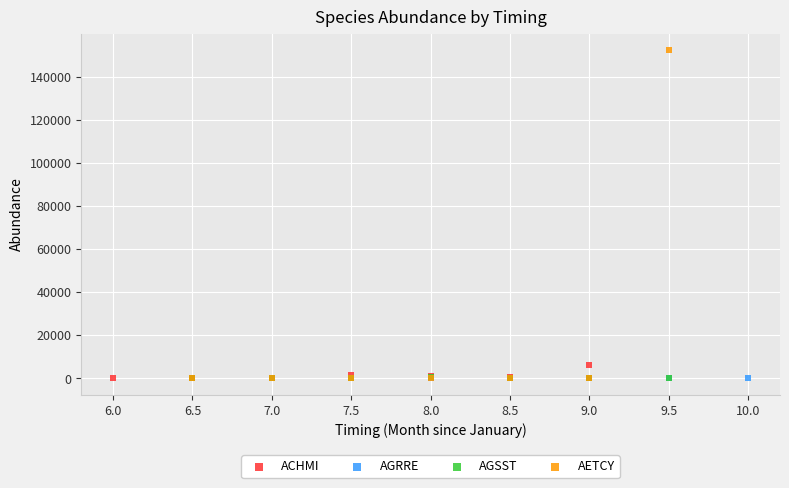

Which series has the widest spread of Y values?

AETCY